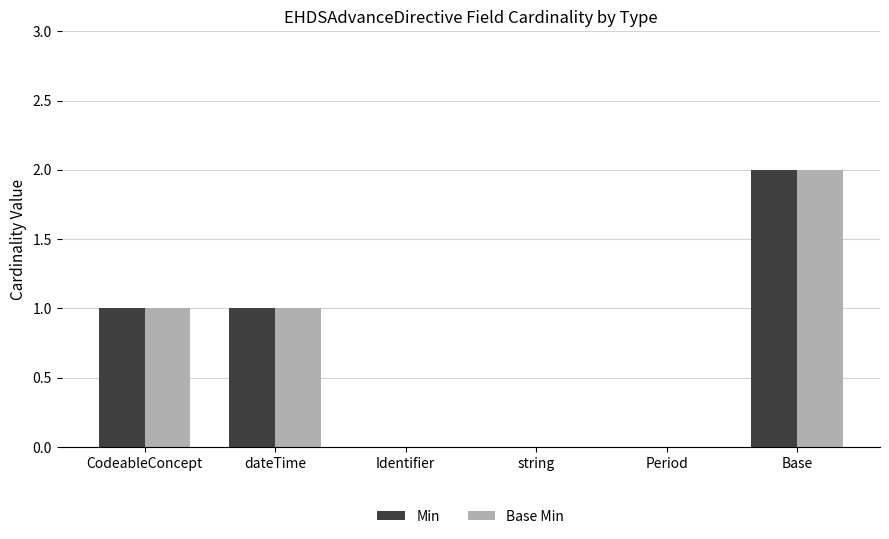

Reading left to right, transcribe all the data shown in this chart.

Min: 1	1	0	0	0	2
Base Min: 1	1	0	0	0	2